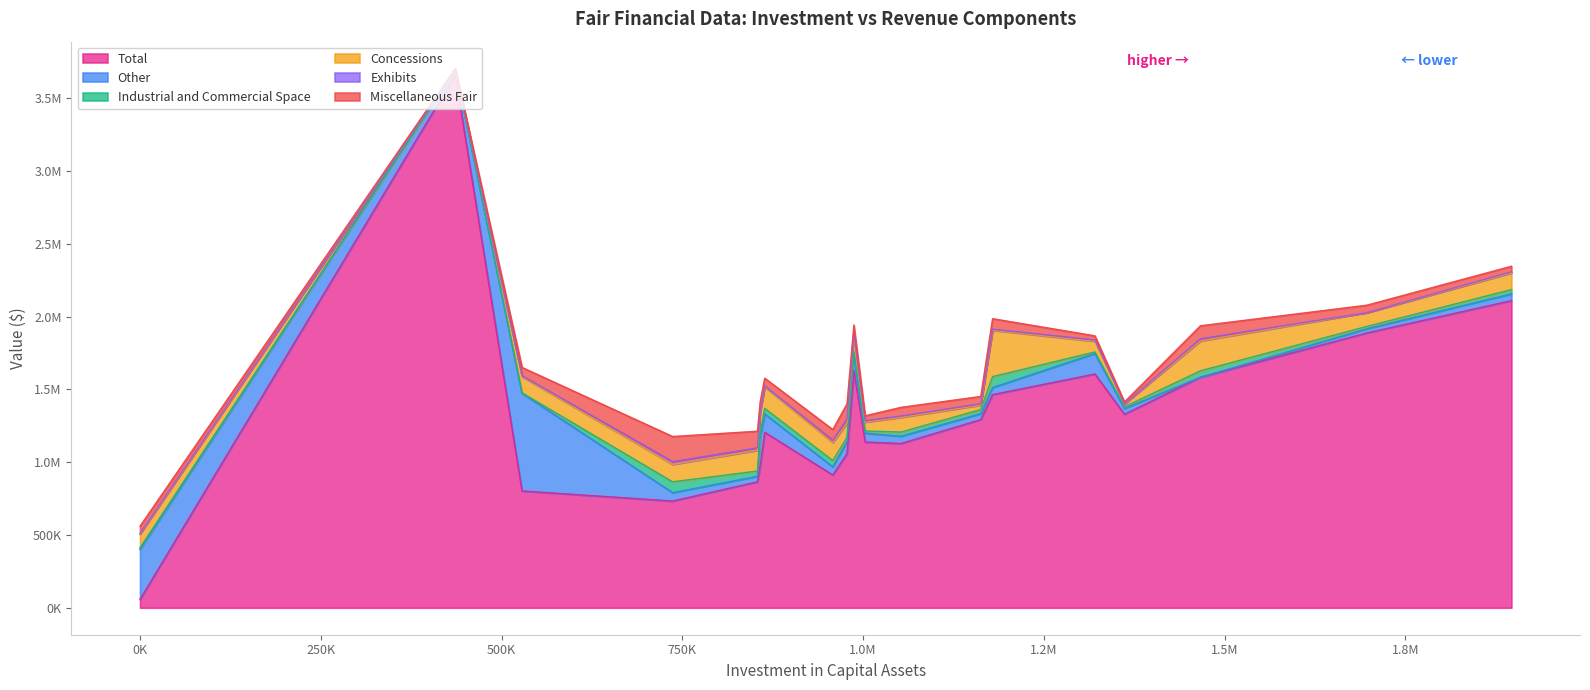

What is the difference between the maximum and minimum values in the Miscellaneous Fair series?

168408